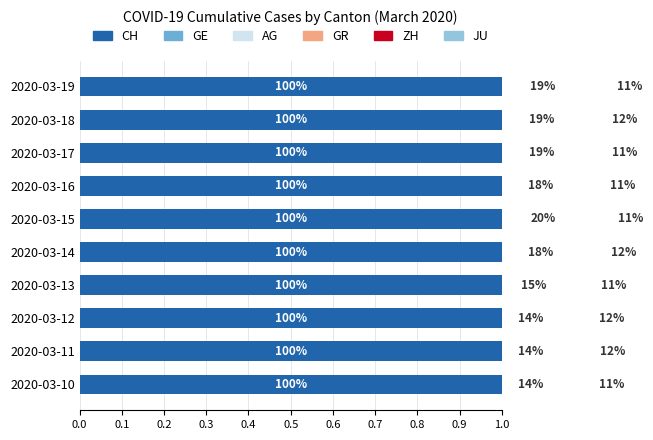

List the series in order of their peak value, lowest first.

JU, AG, GR, ZH, GE, CH